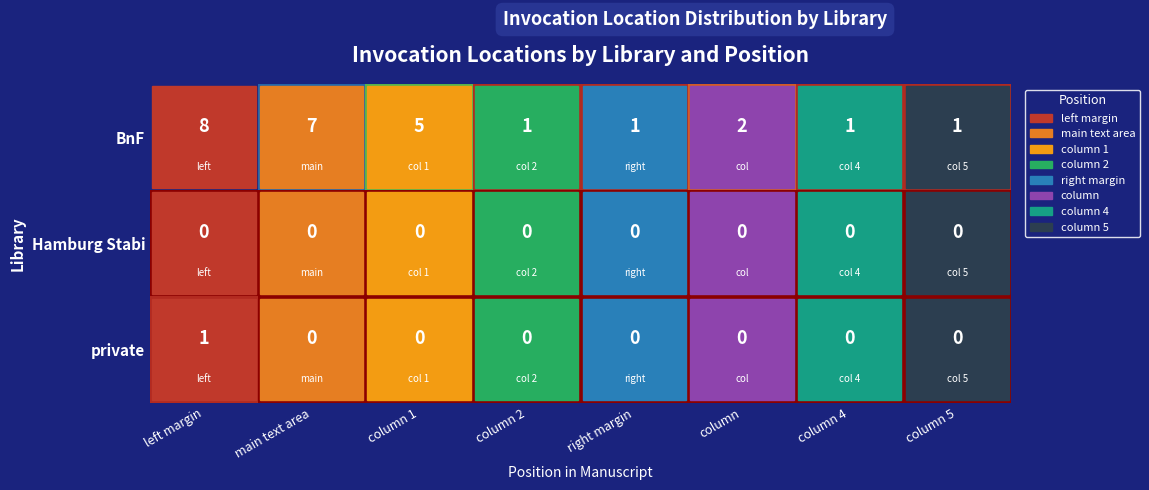

Which series changed the most between left margin and column 5?

BnF